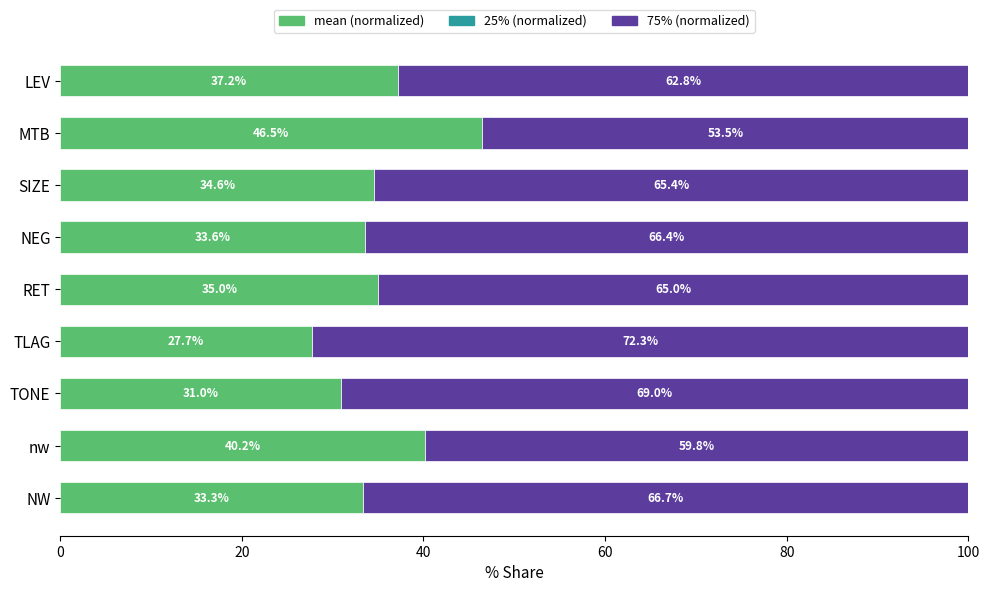

What is the total value across all series at NW?

100.0